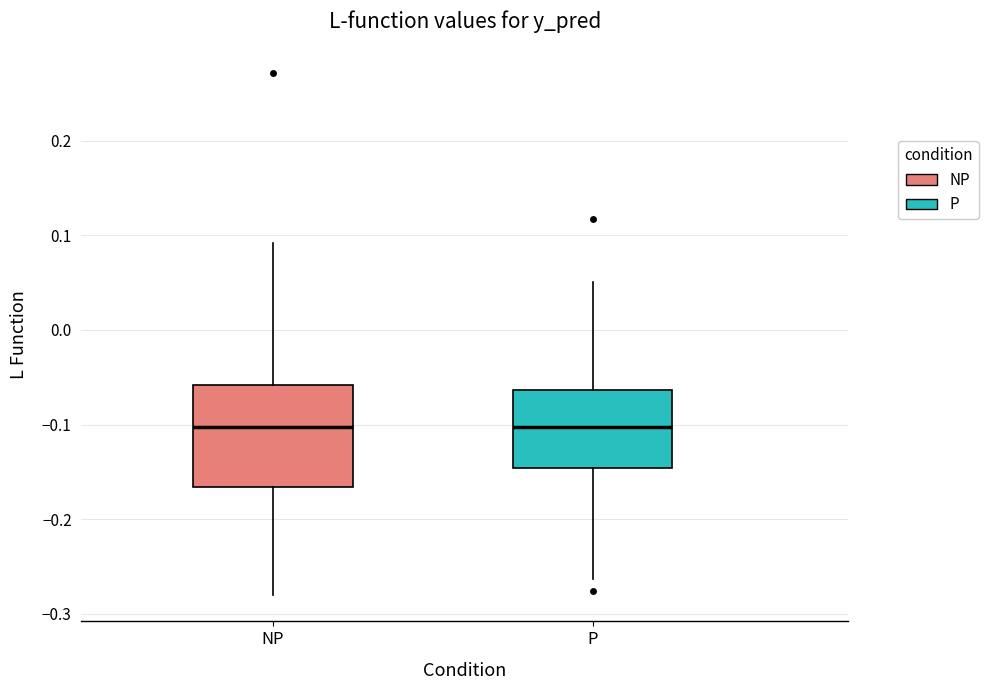

Comparing the boxes themselves (not the whiskers), which one is the tallest?

NP